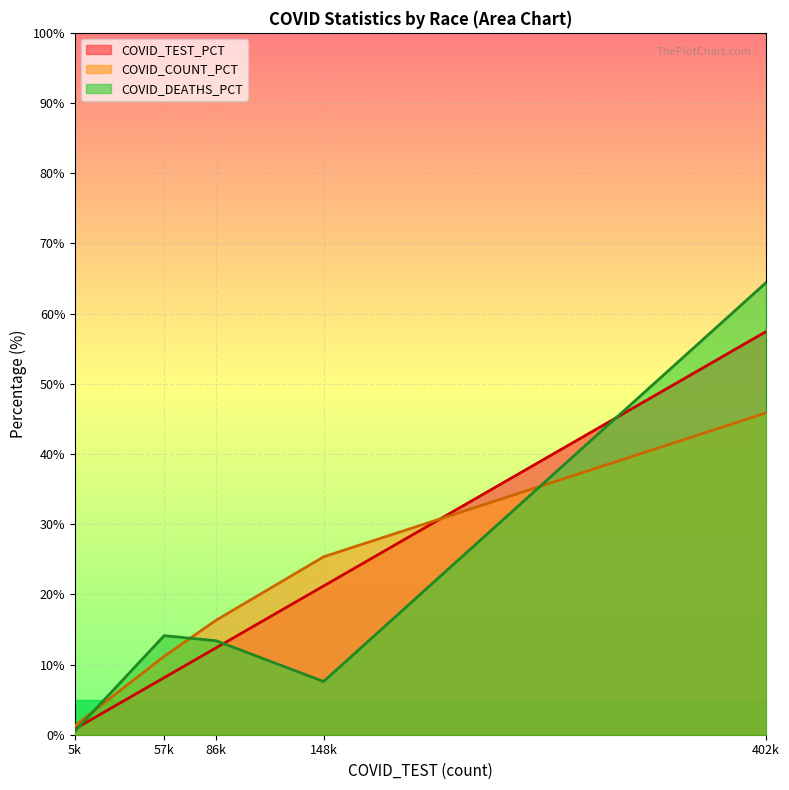

Rank the series by their average value, from lowest to highest.

COVID_TEST_PCT, COVID_COUNT_PCT, COVID_DEATHS_PCT